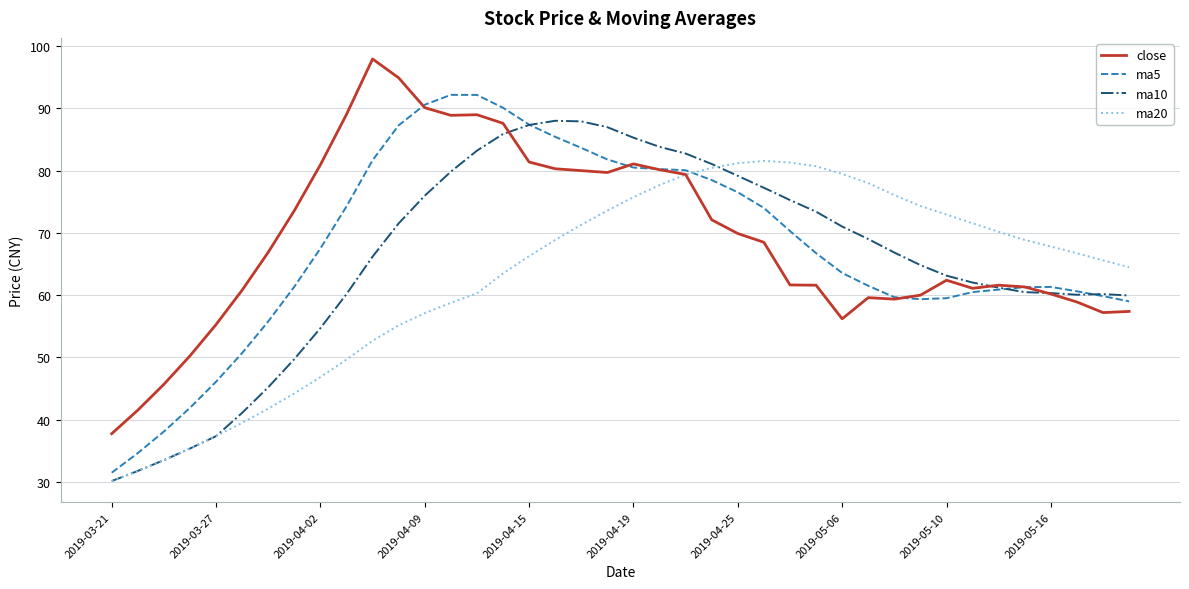

What is the smallest value displayed?

30.1